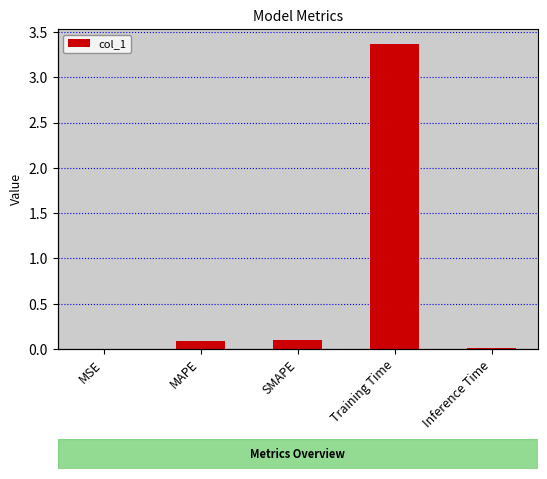

Between SMAPE and Inference Time, which is larger?

SMAPE